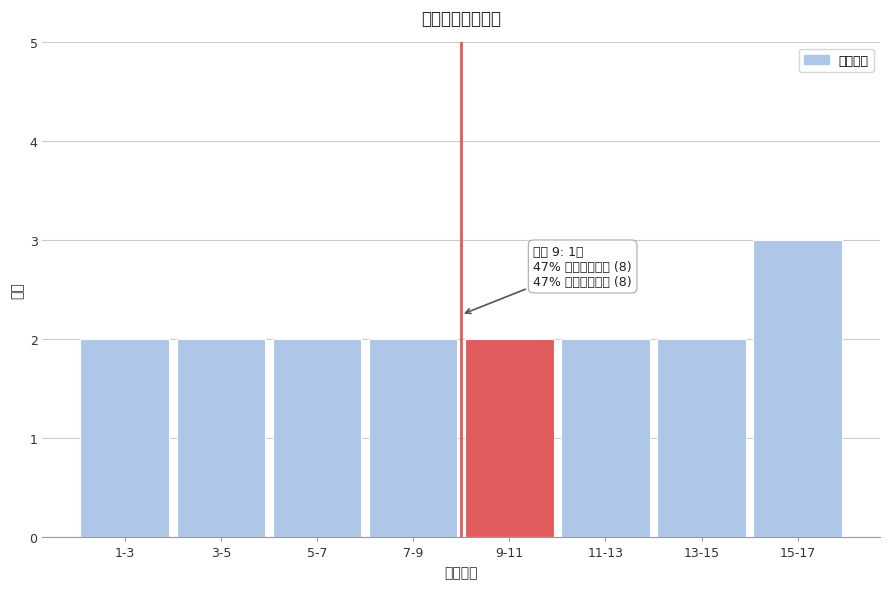

Reading right to left, extract all data points from this chart.

3	2	2	2	2	2	2	2